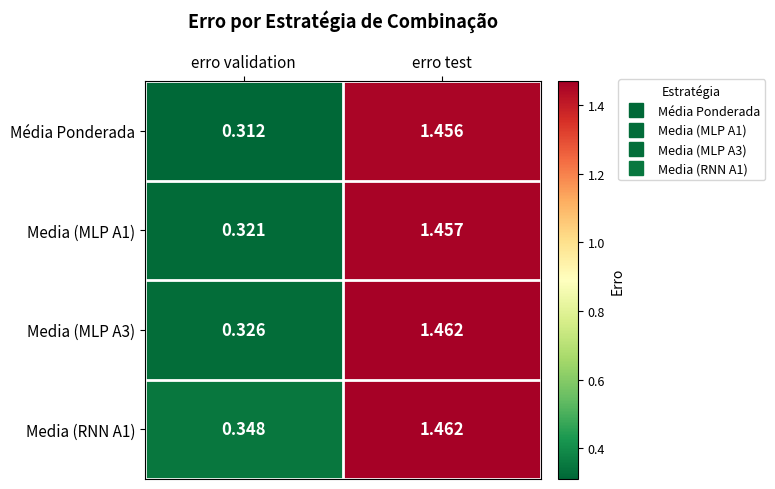

At which label does Media (RNN A1) first exceed 1?

erro test